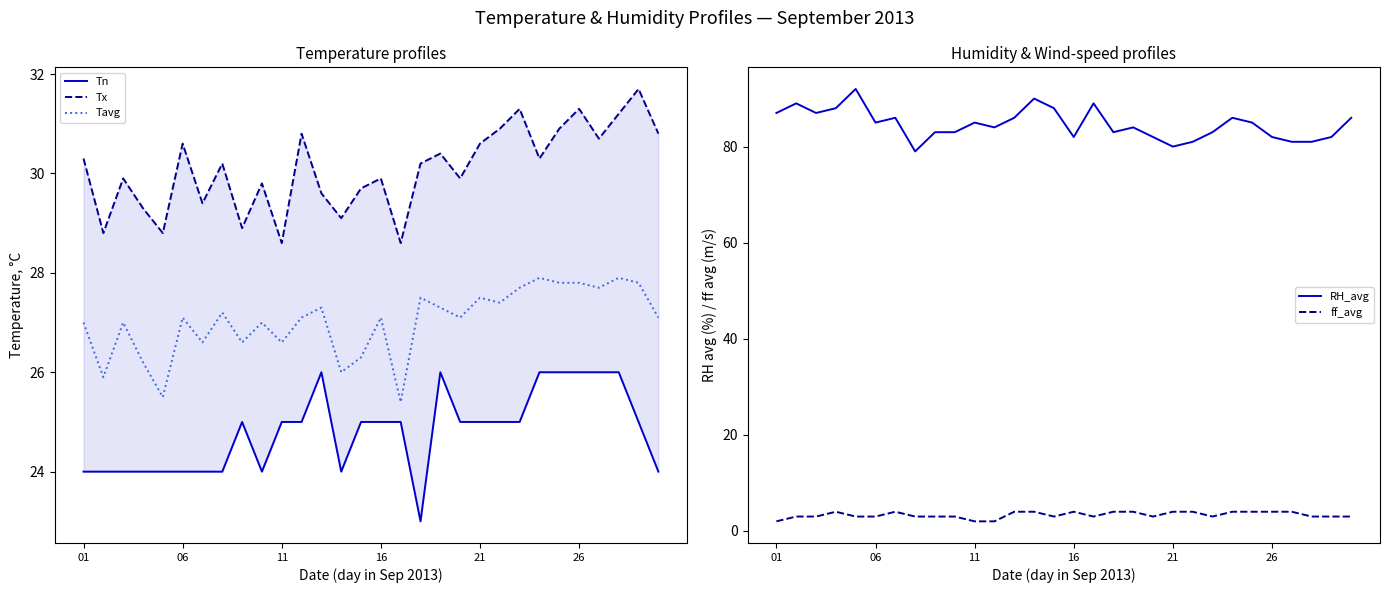

Between 17 and 27, which series saw the biggest shift?

Tn